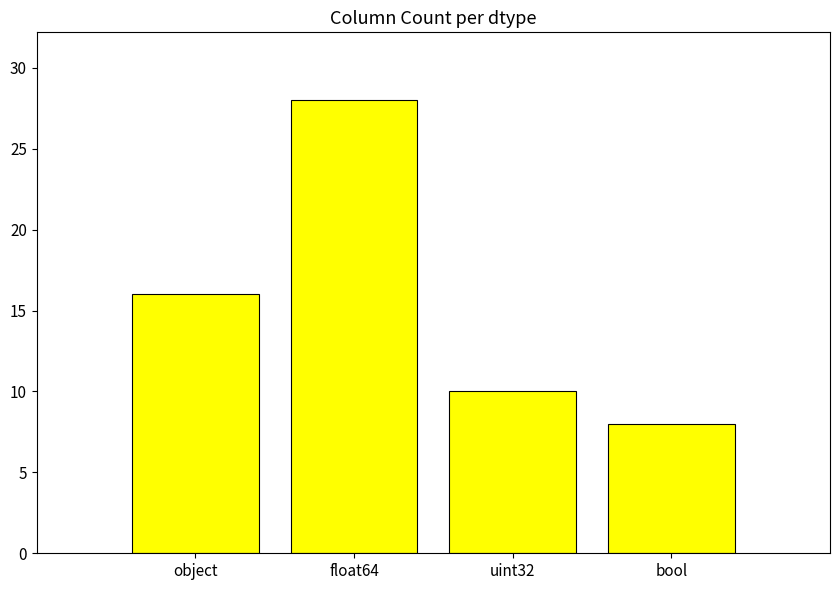

Which category has the lowest value across all series?

bool